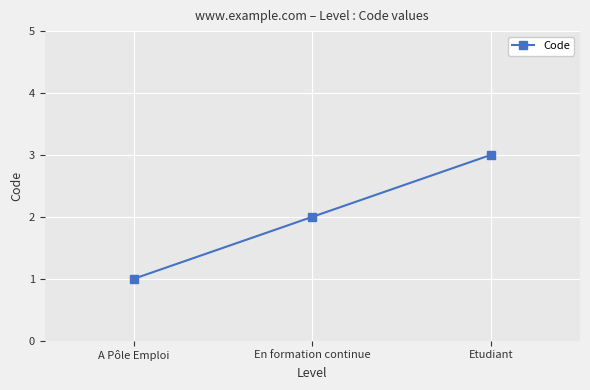

How many data points are less than 2?

1